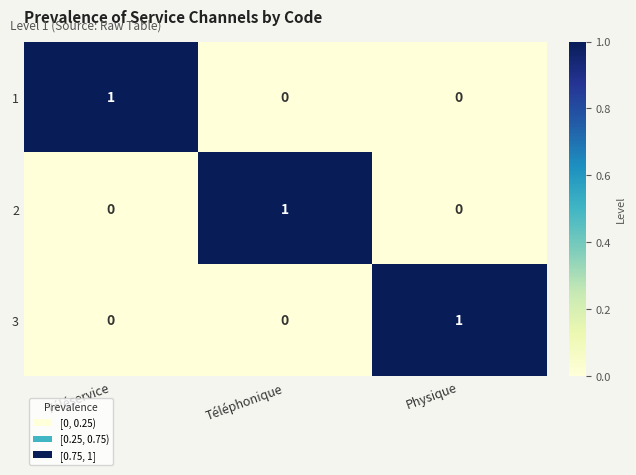

What is the spread (max minus min) of values at Physique?

1